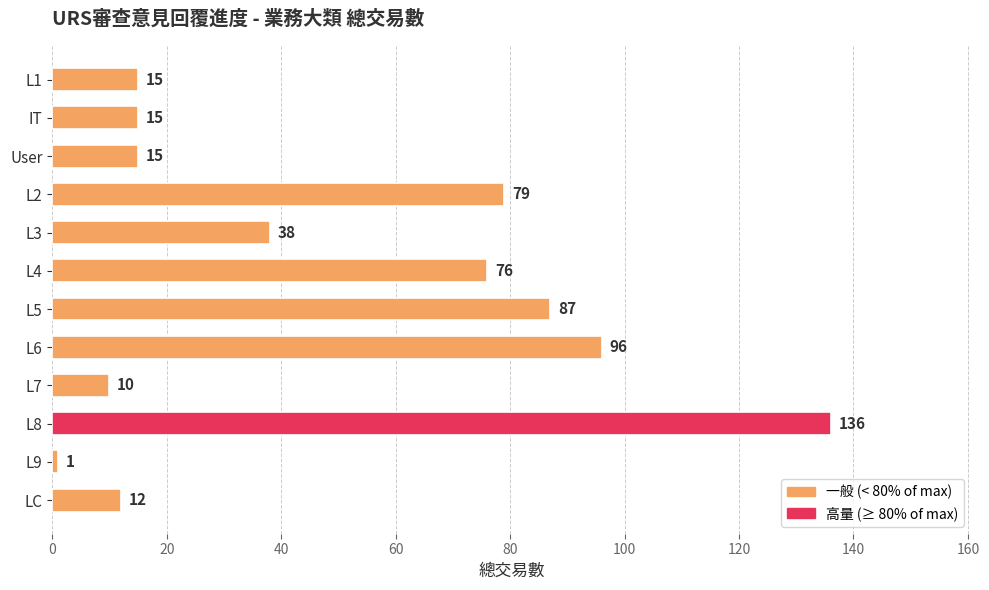

Where is the data nearest to the value 68?

L4